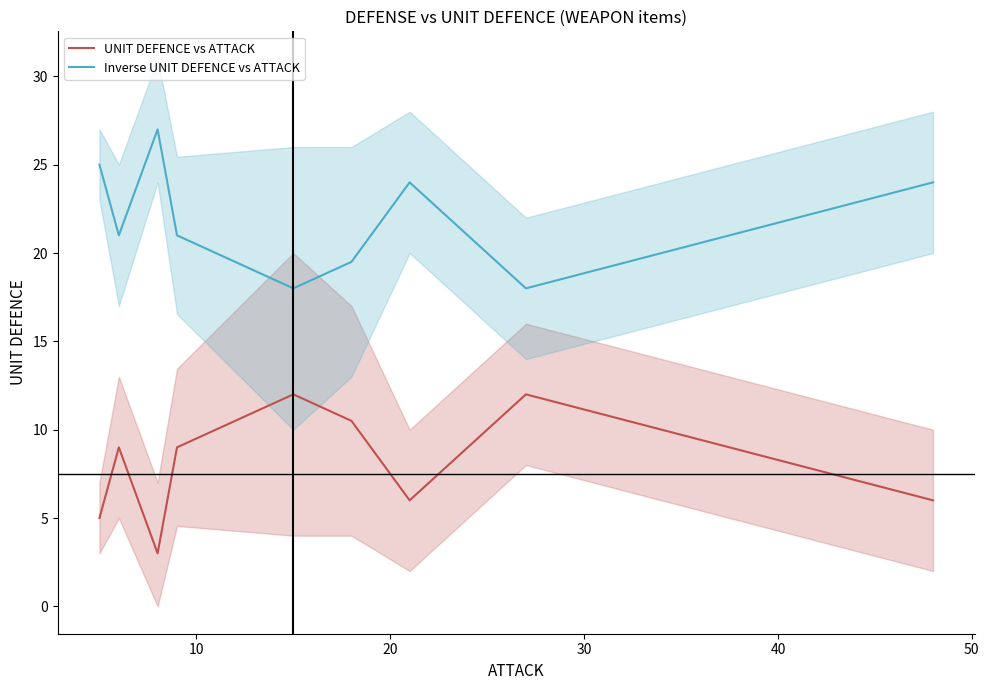

True or false: UNIT DEFENCE vs ATTACK and Inverse UNIT DEFENCE vs ATTACK cross at least once.

False